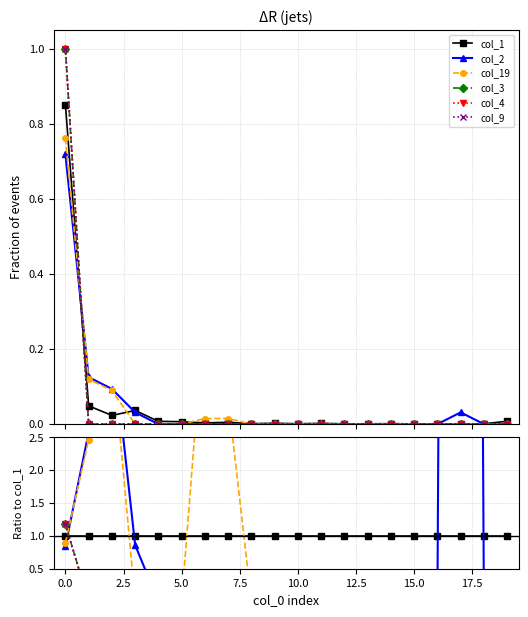

Count the number of data series in this chart.

6